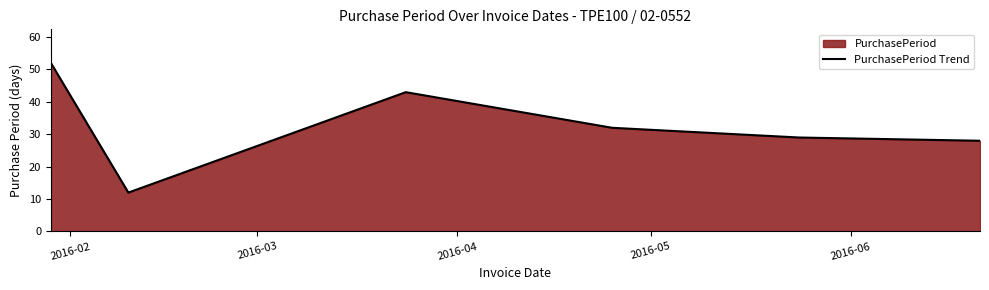

What is the sum of all values?

196